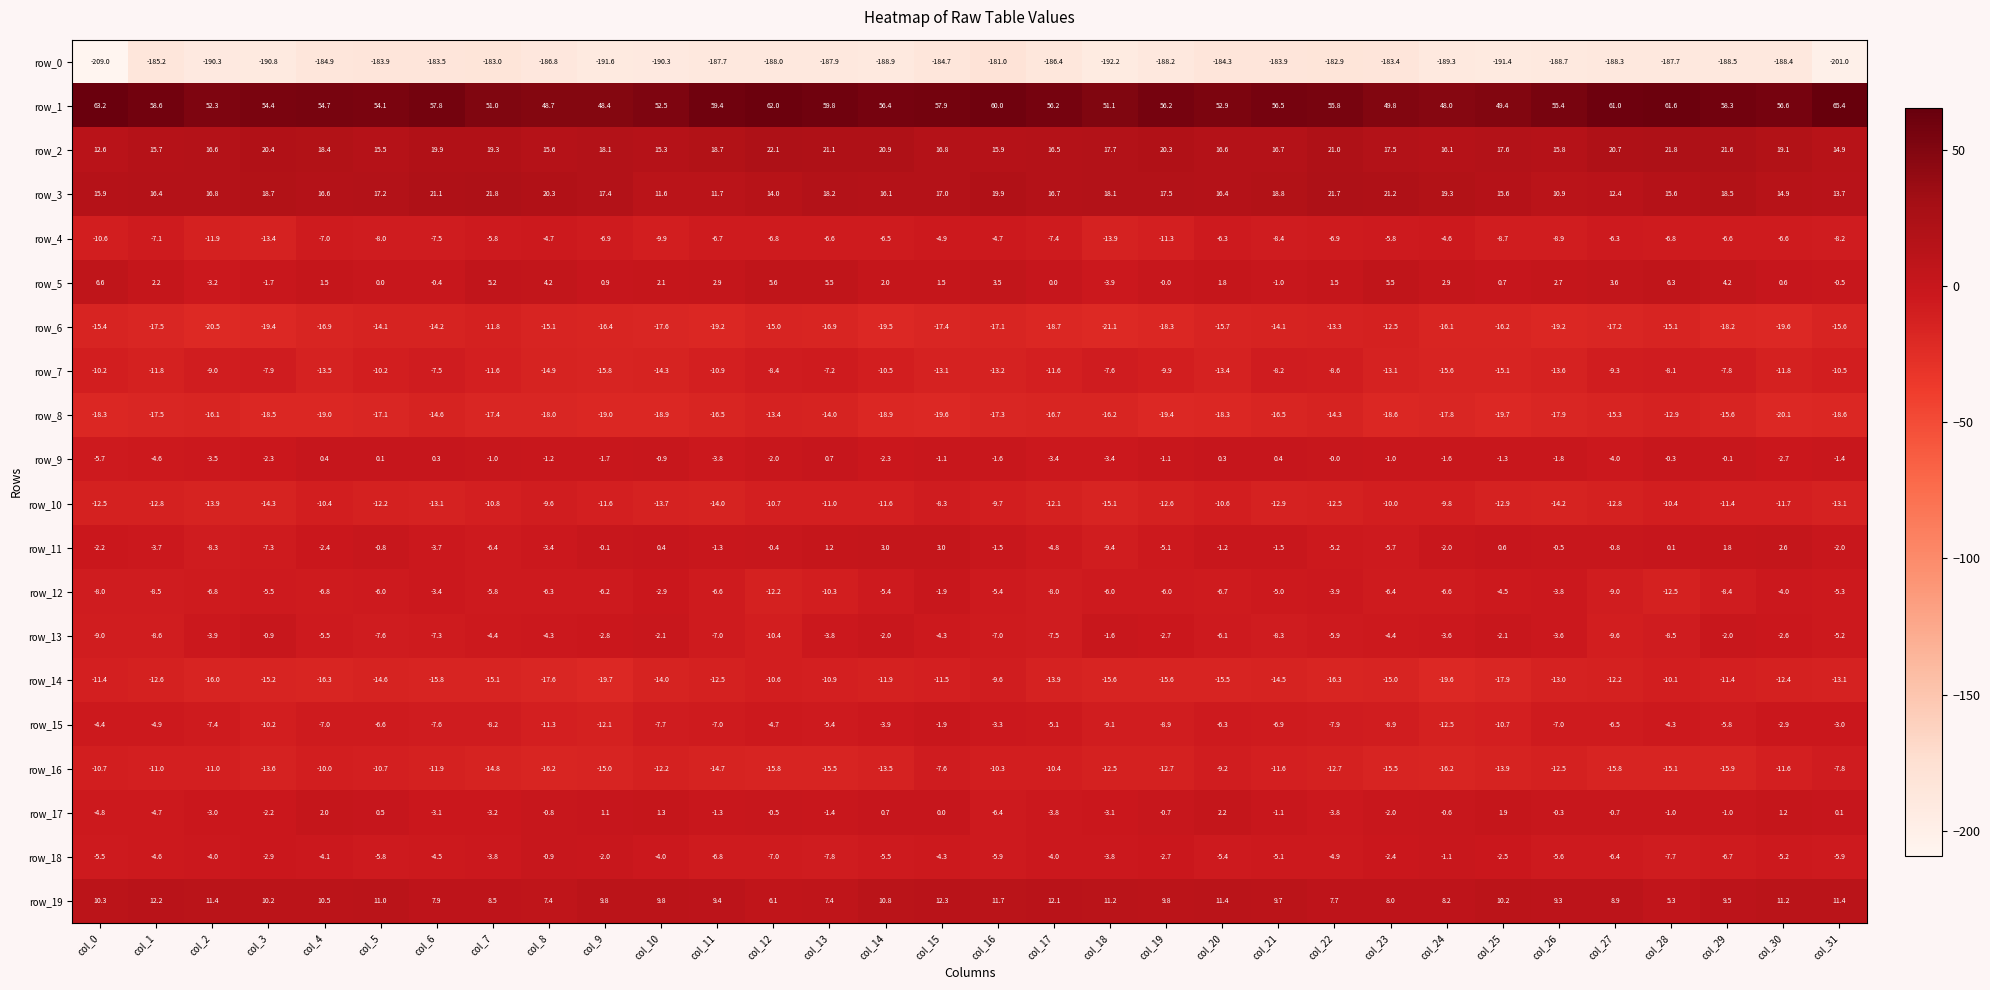

Which category has the lowest value in the row_2 series?

col_0